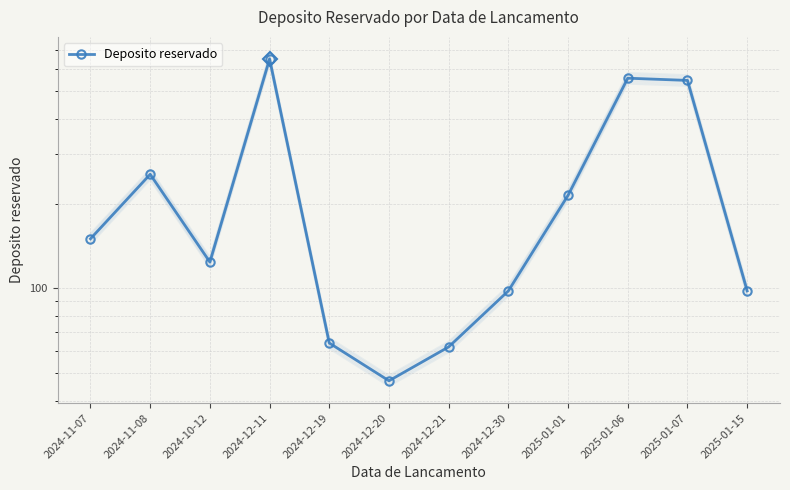

The chart shows a value of 37 at 2024-10-12. True or false?

False